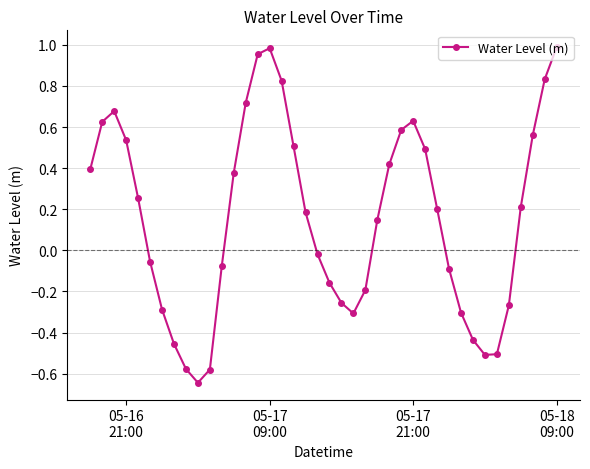

What is the sum of all values?

6.4